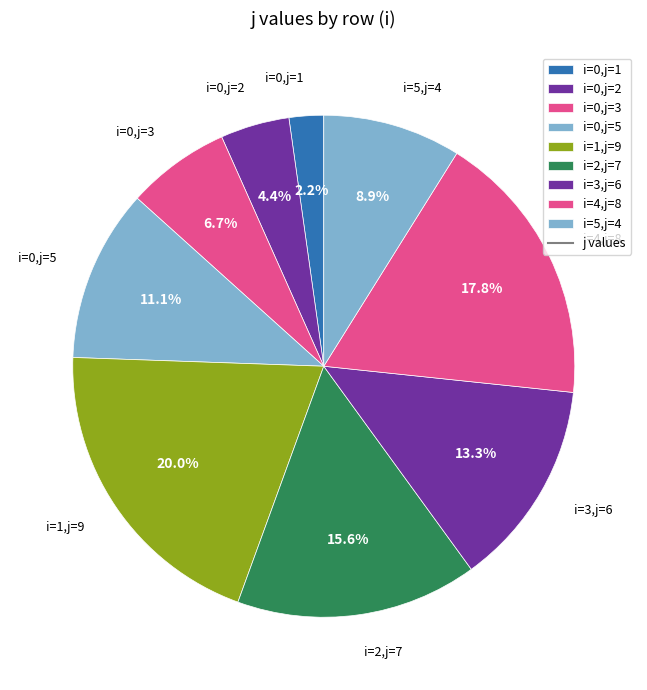

What percentage is NOT represented by i=1,j=9?

80.0%